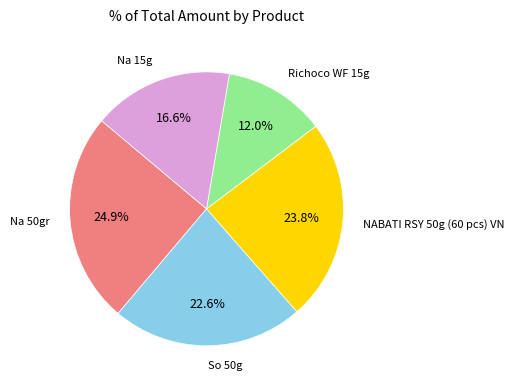

What is the largest slice in the pie chart?

Na 50gr